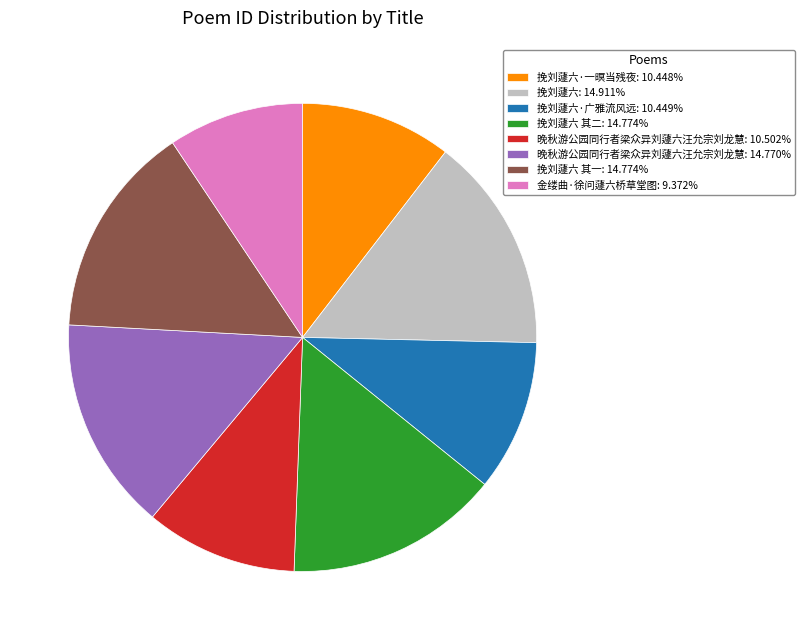

Approximately how many times larger is the value at 挽刘蘧六 其一: 14.774% compared to 挽刘蘧六 其二: 14.774%?

1.0